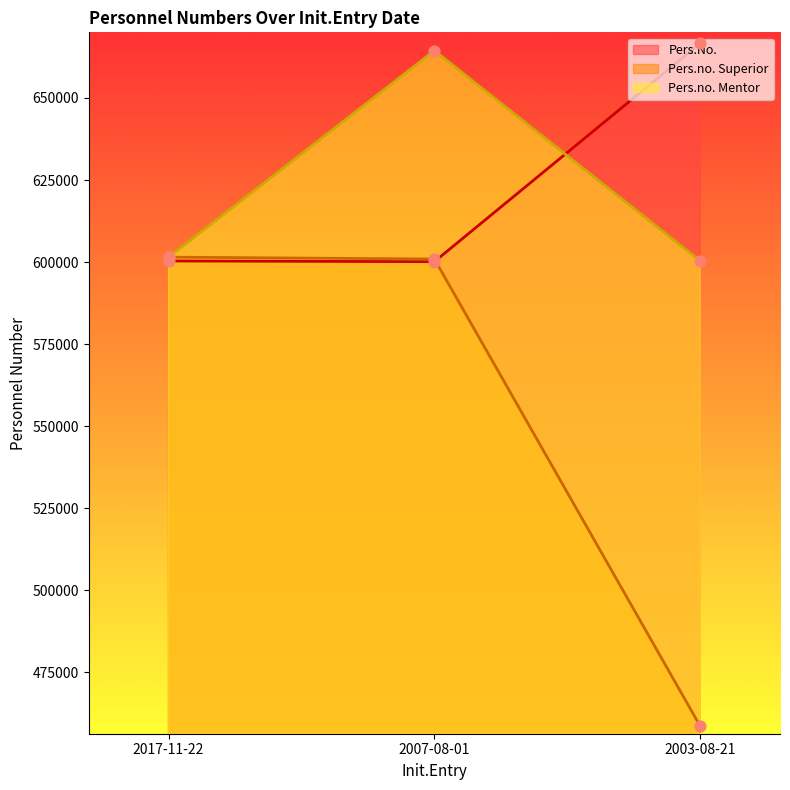

Which series has the largest total across all categories?

Pers.No.